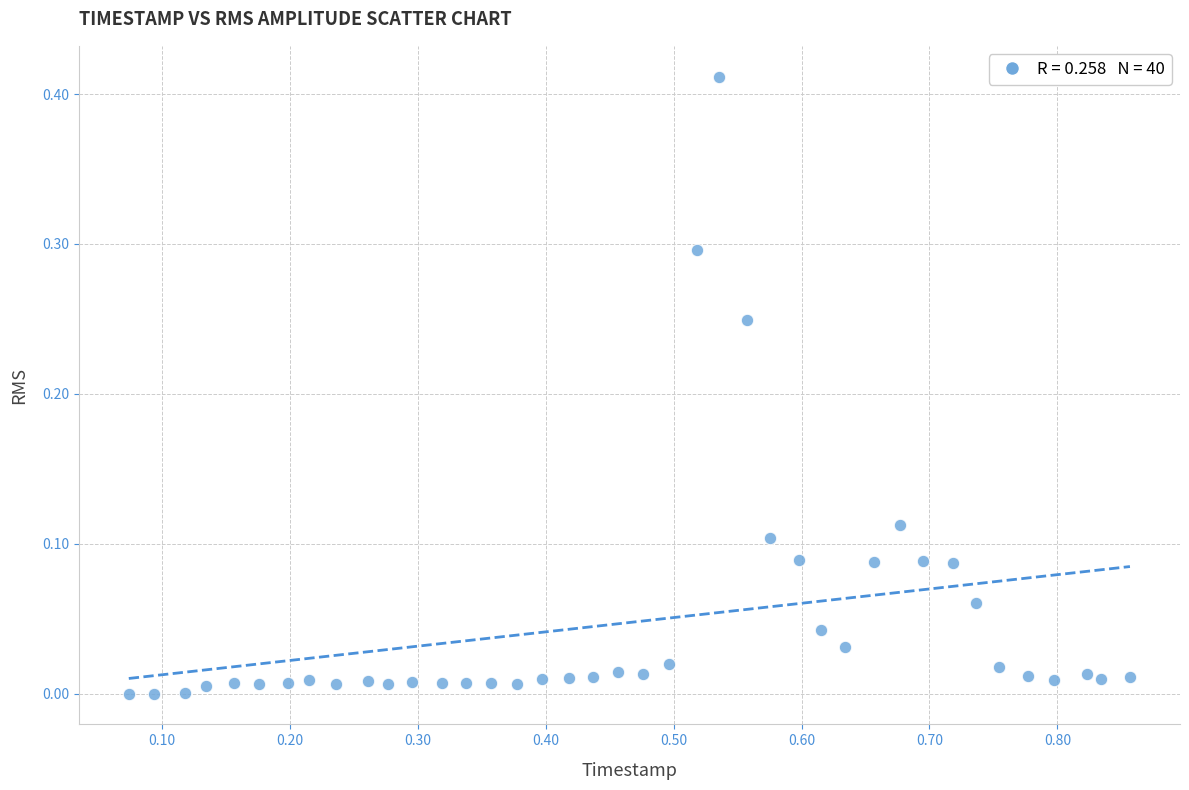

What is the range of X values (max minus min)?

0.8